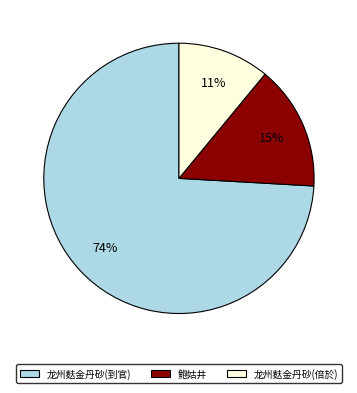

What is the ratio of the value at 龙州麸金丹砂(到官) to the value at 龙州麸金丹砂(倍於)?

6.7